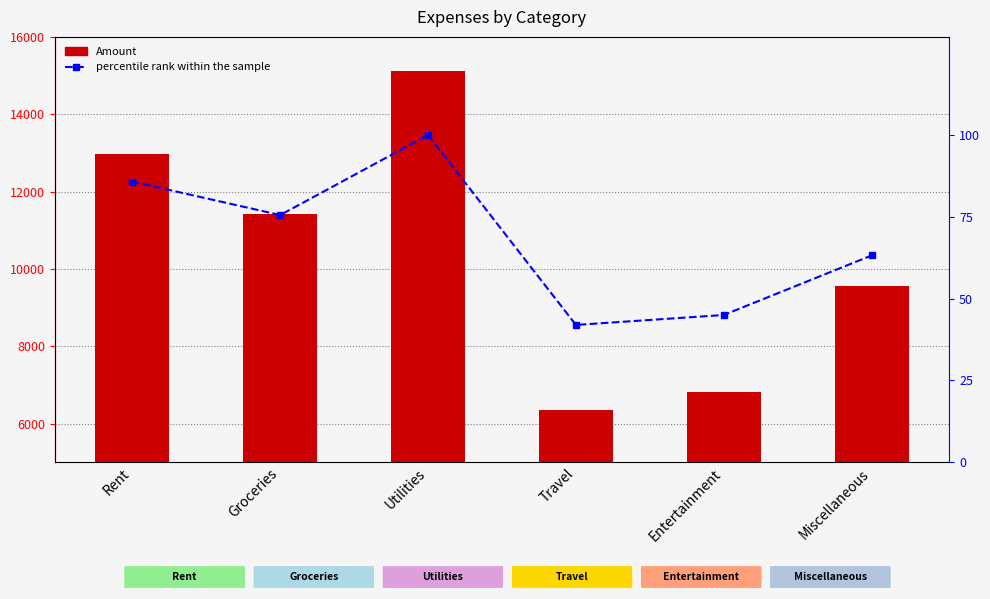

Is it true that percentile rank within the sample equals 63.2 at Miscellaneous?

True